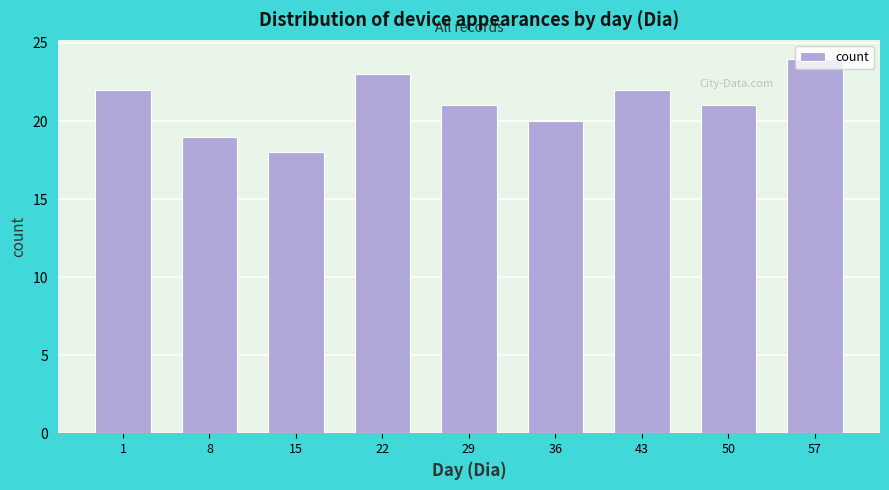

What is the change in value from 15 to 22?

+5